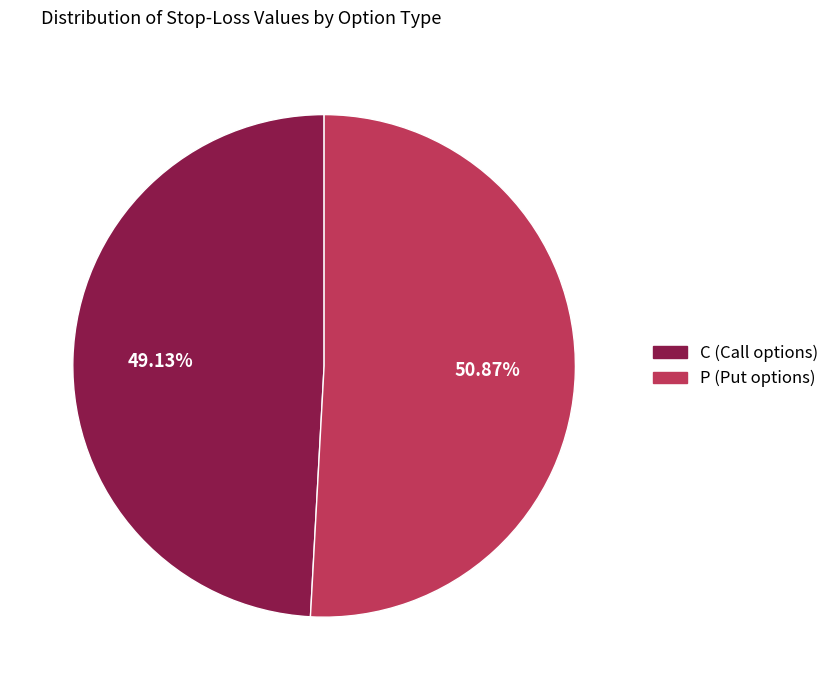

Which has a higher value, C or P?

P